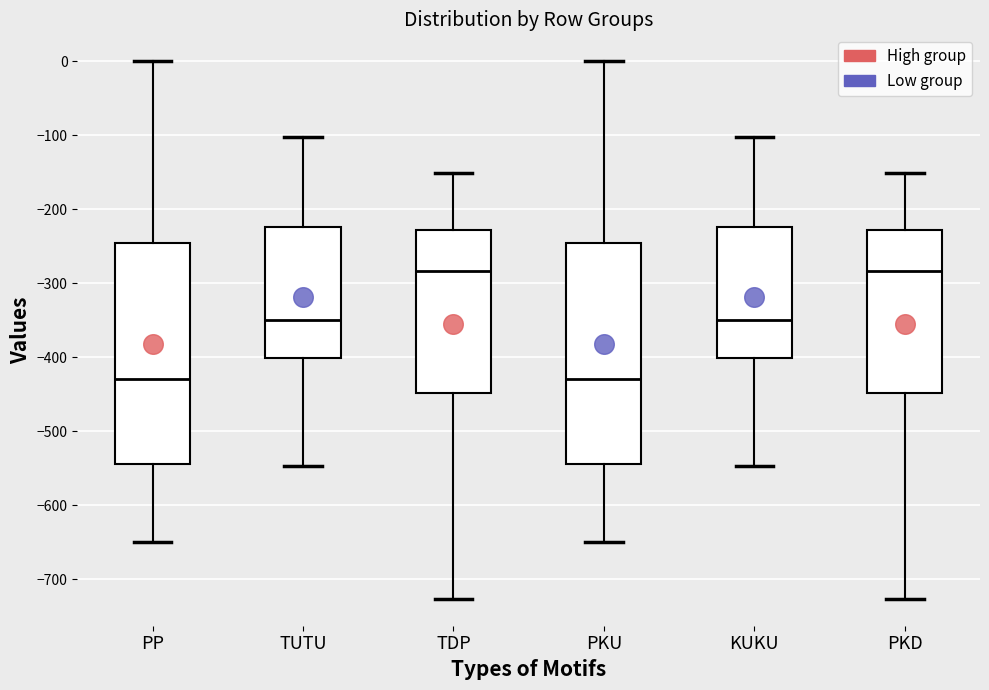

Reading left to right, transcribe this box plot: for each box, give where its median line is, the range the box spans, and where its two whiskers end, as read against the y-axis. The values are not printed on the chart, so give them approximately, as read against the axis.

PP: median -430, box -540 to -250, whiskers -650 to 0
TUTU: median -350, box -400 to -220, whiskers -550 to -100
TDP: median -280, box -450 to -230, whiskers -730 to -150
PKU: median -430, box -540 to -250, whiskers -650 to 0
KUKU: median -350, box -400 to -220, whiskers -550 to -100
PKD: median -280, box -450 to -230, whiskers -730 to -150